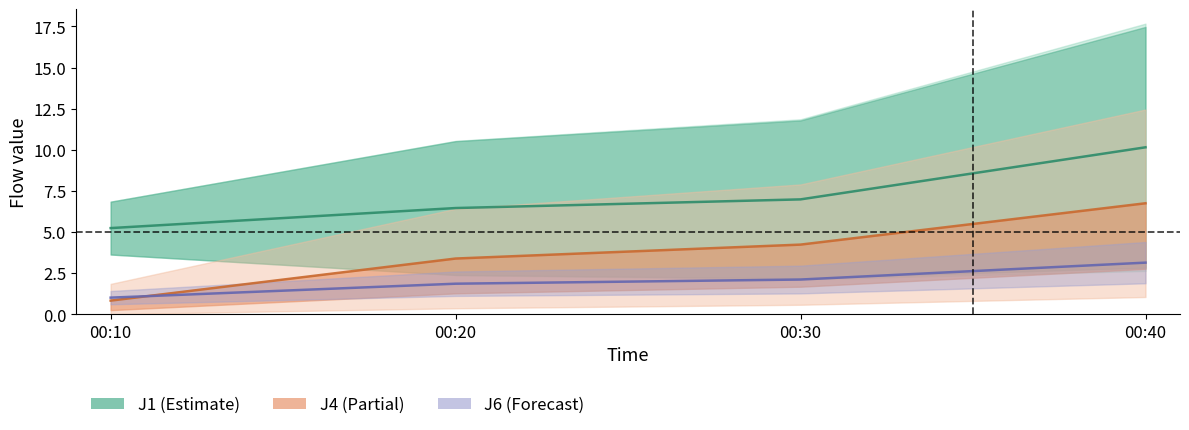

What is the greatest value displayed?

10.2